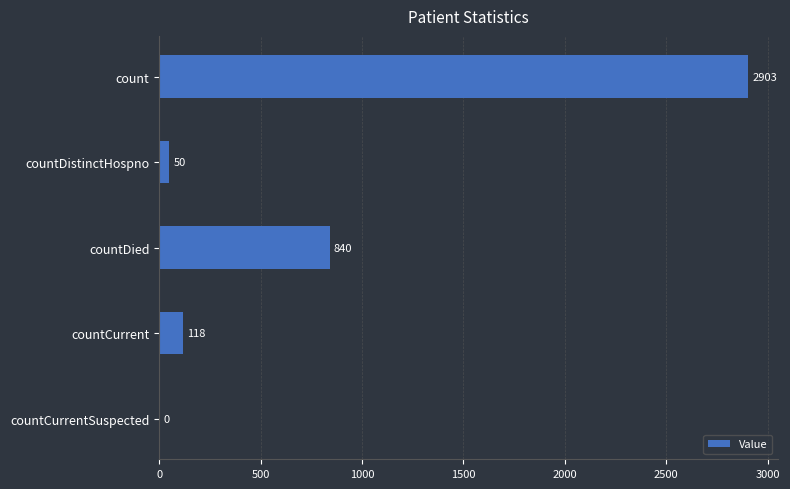

What is the average value?

782